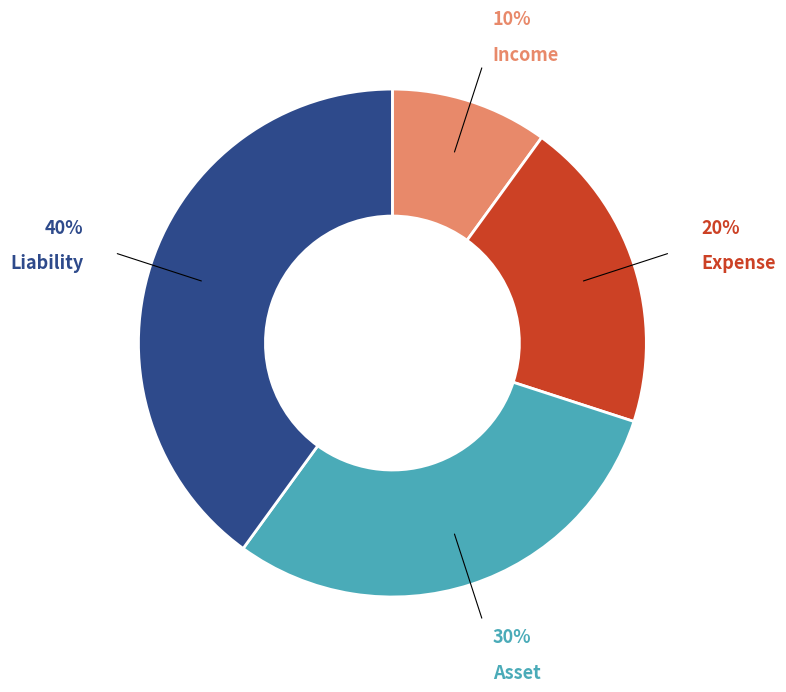

To the nearest percent, what is the average slice percentage?

25%